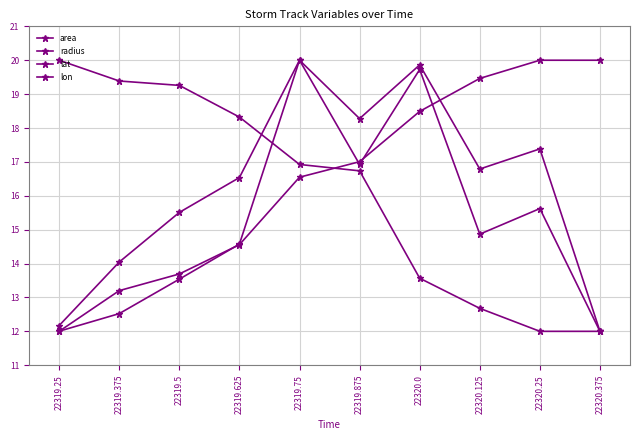

What is the difference between the maximum and minimum values in the lon series?

8.0